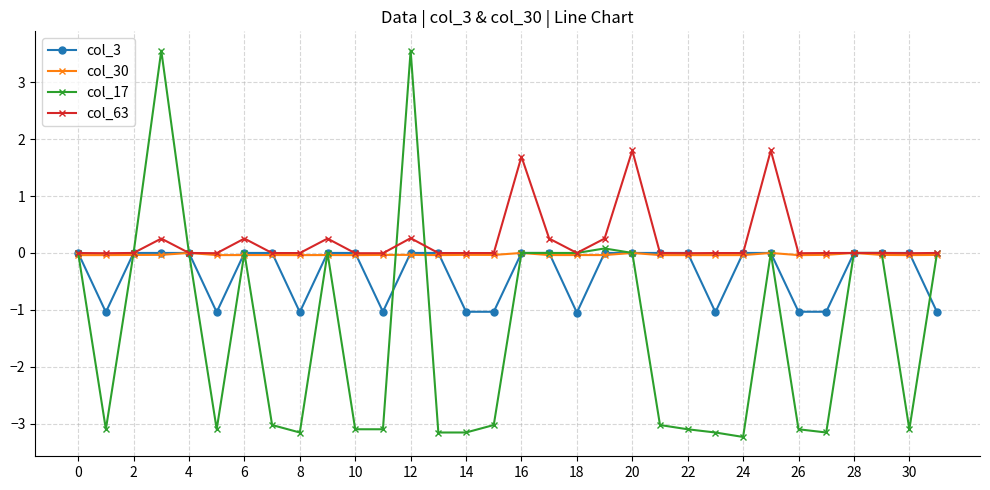

Does the chart have visible grid lines?

Yes